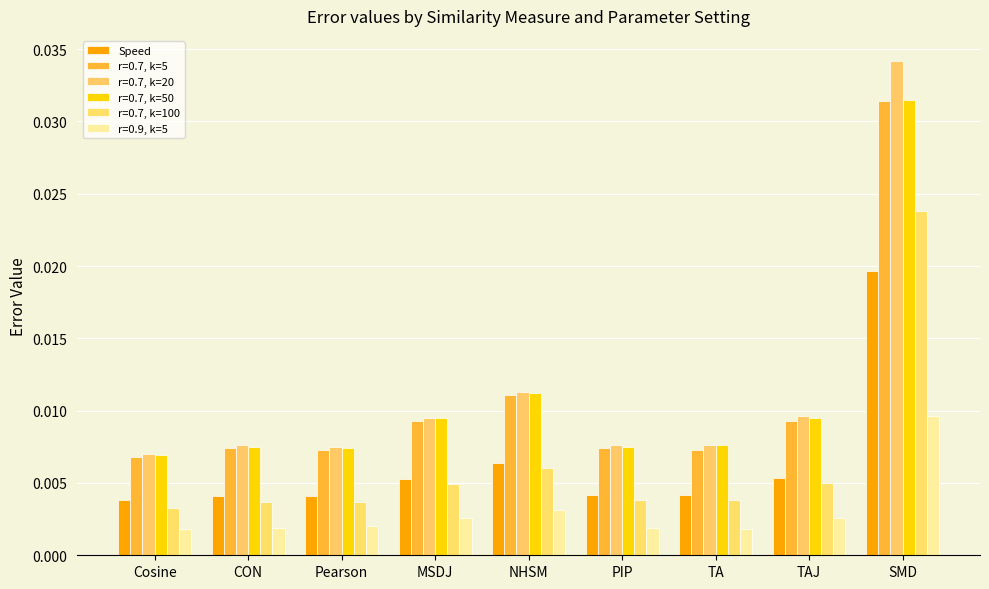

Which label corresponds to the largest value in the chart?

SMD